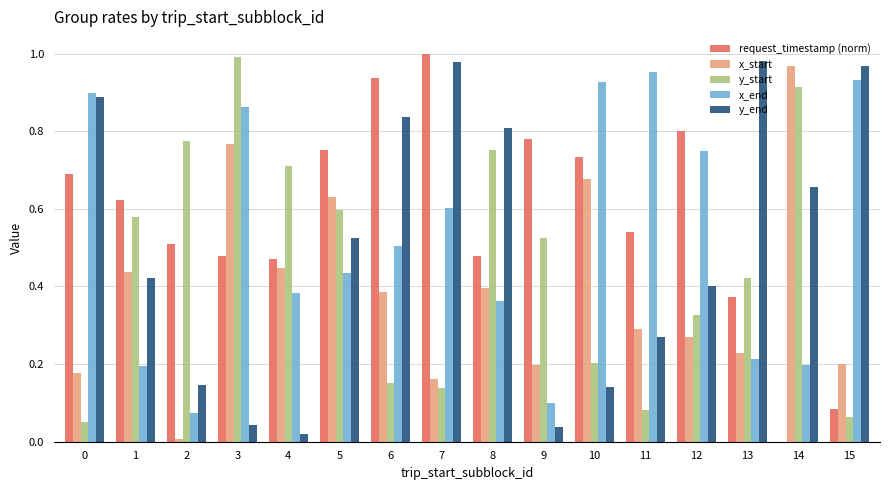

Between 2 and 3, which series saw the biggest shift?

x_end